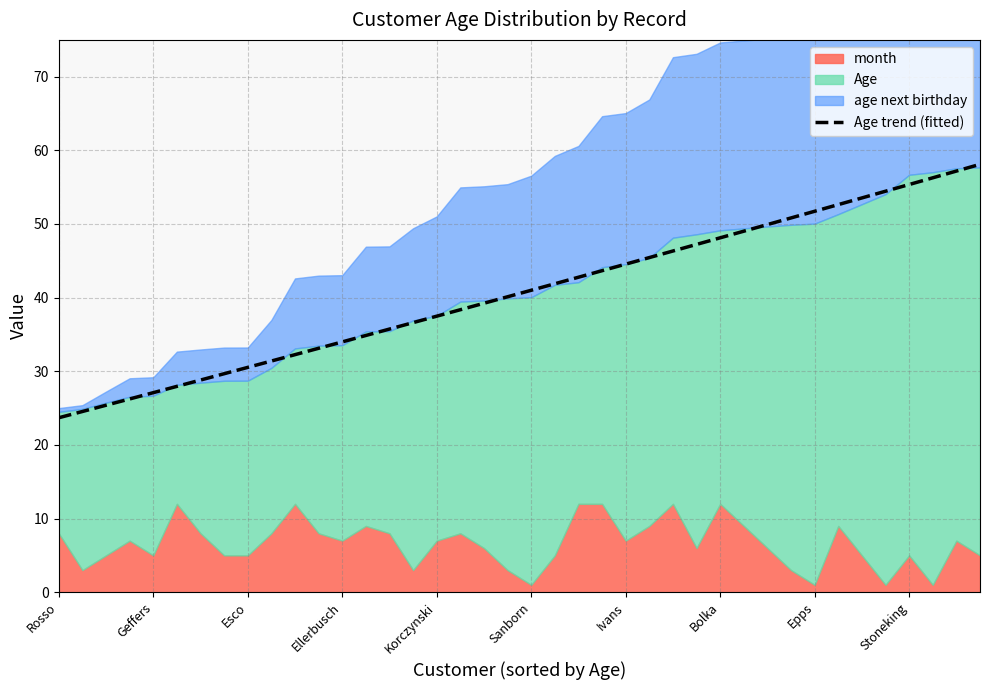

How many data points does each series have?

40